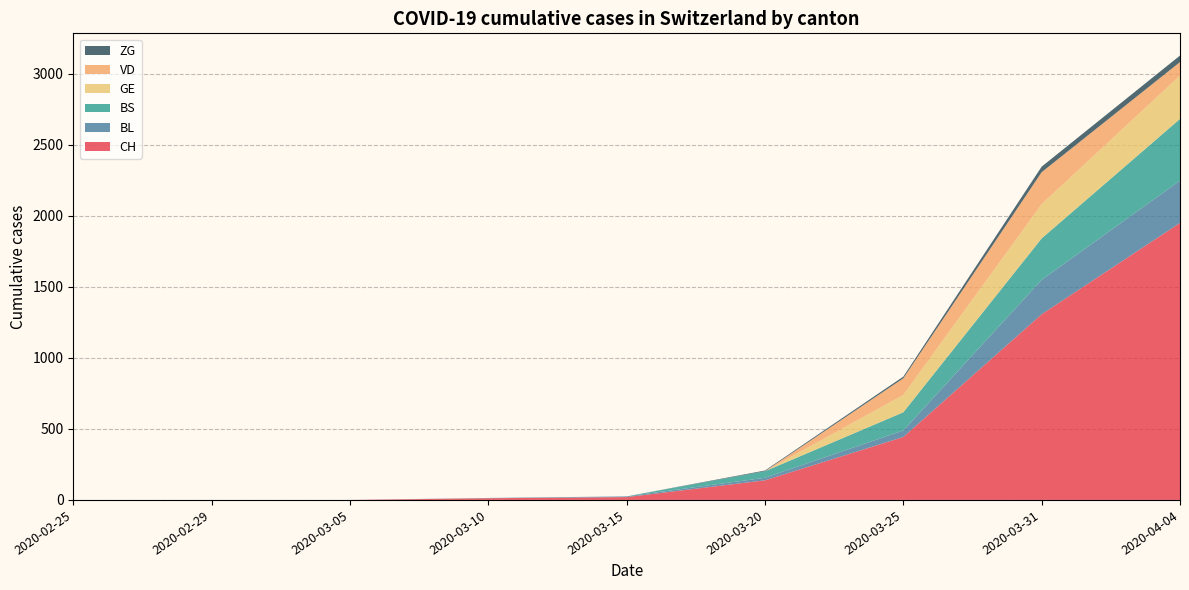

Reading left to right, transcribe all the data shown in this chart.

CH: 0	0	0	12	20	138	443	1307	1950
BL: 0	0	0	2	5	18	46	242	298
BS: 0	0	0	0	0	46	128	292	434
GE: 0	0	0	0	0	0	122	241	305
VD: 0	0	0	0	0	0	117	225	95
ZG: 0	0	0	0	0	5	12	39	46